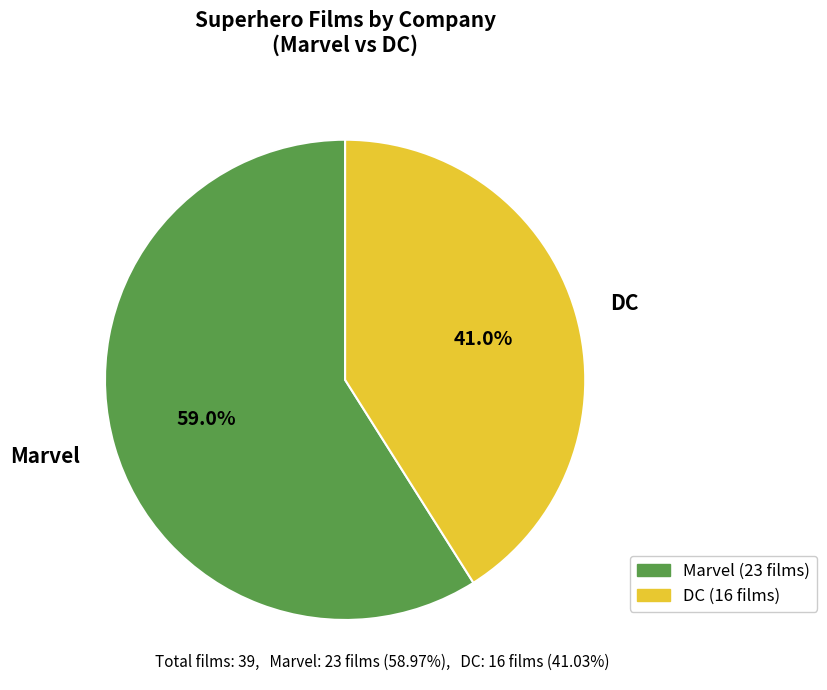

What is the largest slice in the pie chart?

Marvel